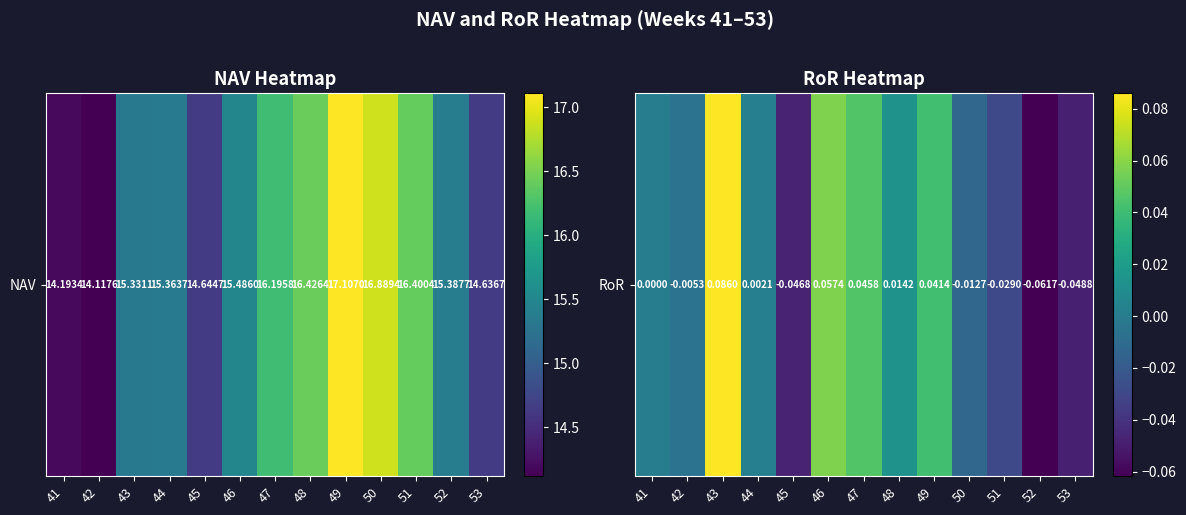

What is the difference between the maximum and second lowest values?

0.1